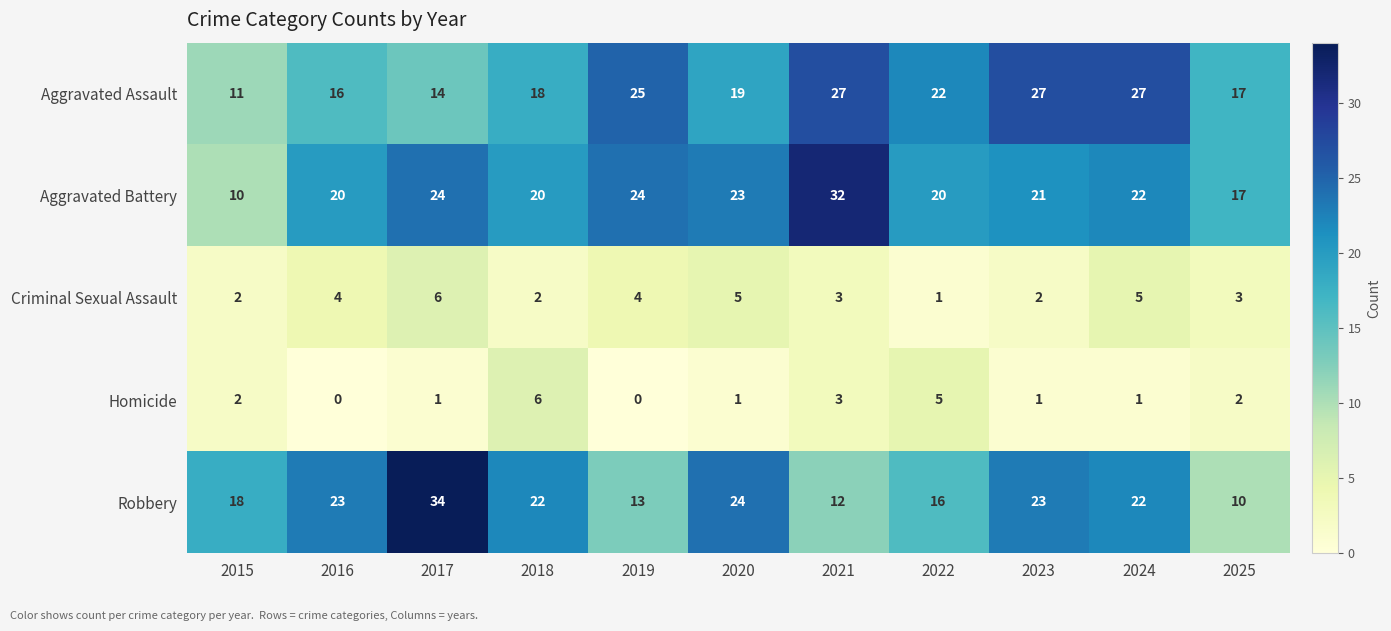

At how many categories does at least one series exceed 14?

11